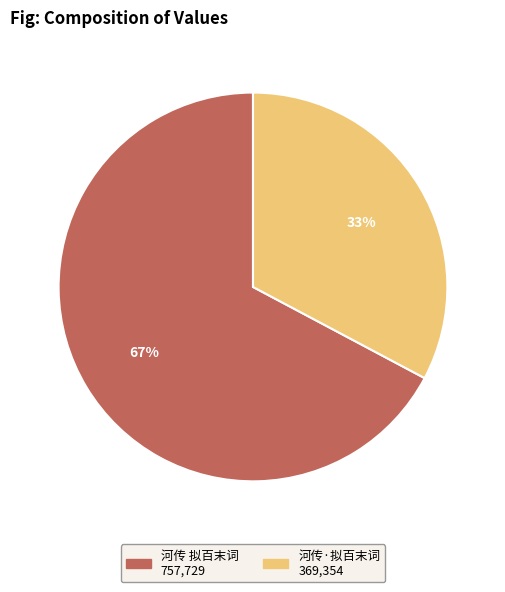

To the nearest percent, what is the difference between the largest and smallest slice percentages?

34%